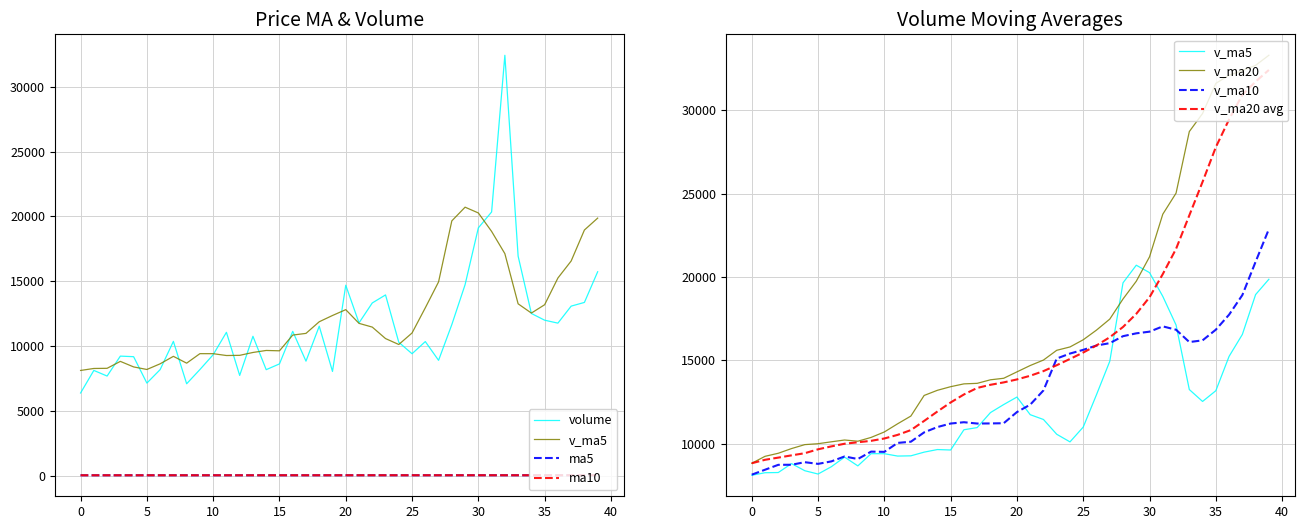

What is the difference between the v_ma20 values at 2019-11-15 and 2019-11-08?

2826.3